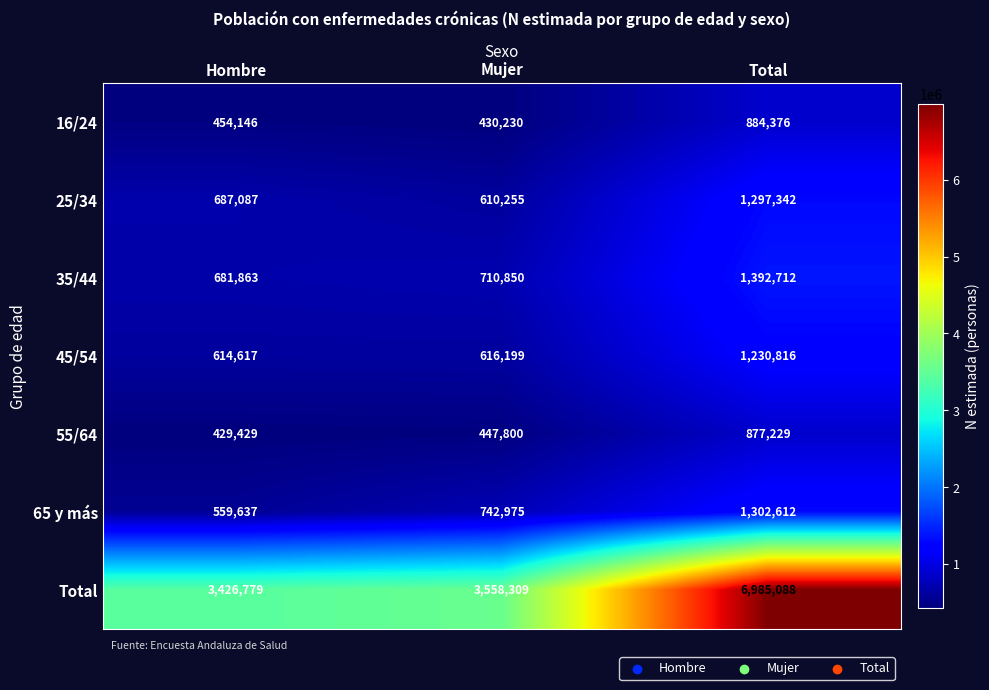

Is it true that 65 y más equals 559637 at Hombre?

True